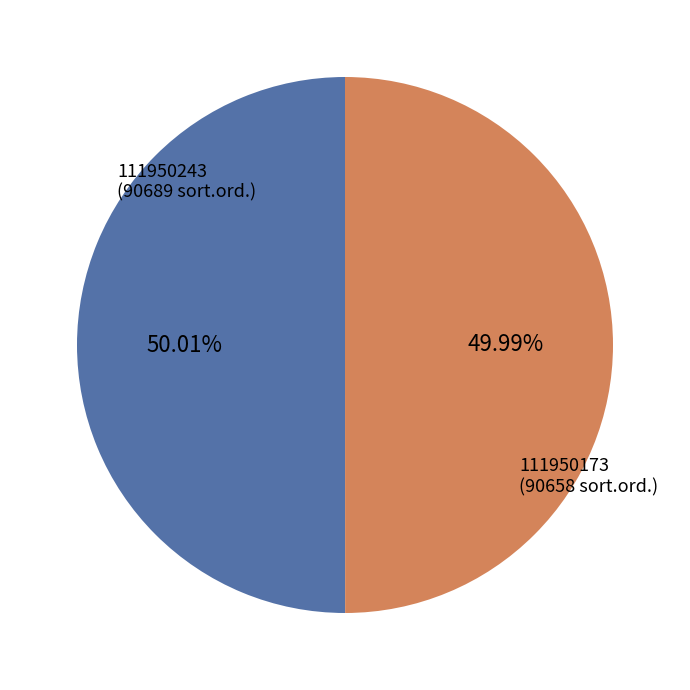

Does any single category account for the majority?

Yes